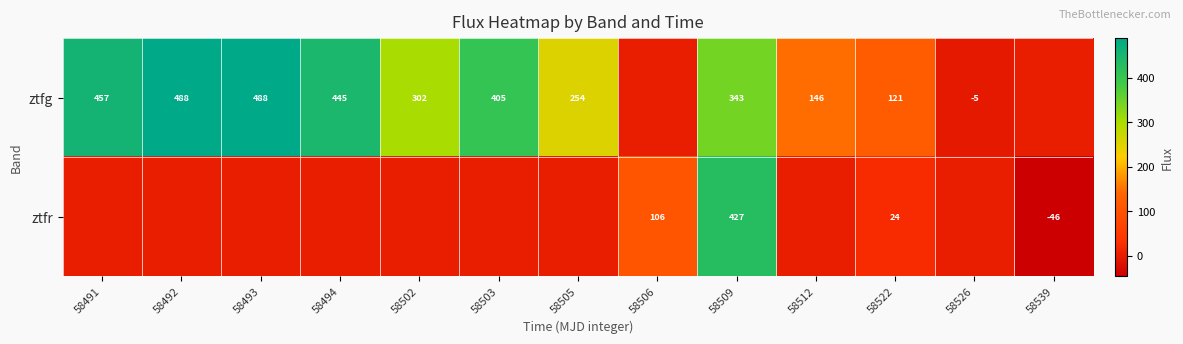

What is the difference between the highest and lowest values at 58509?

84